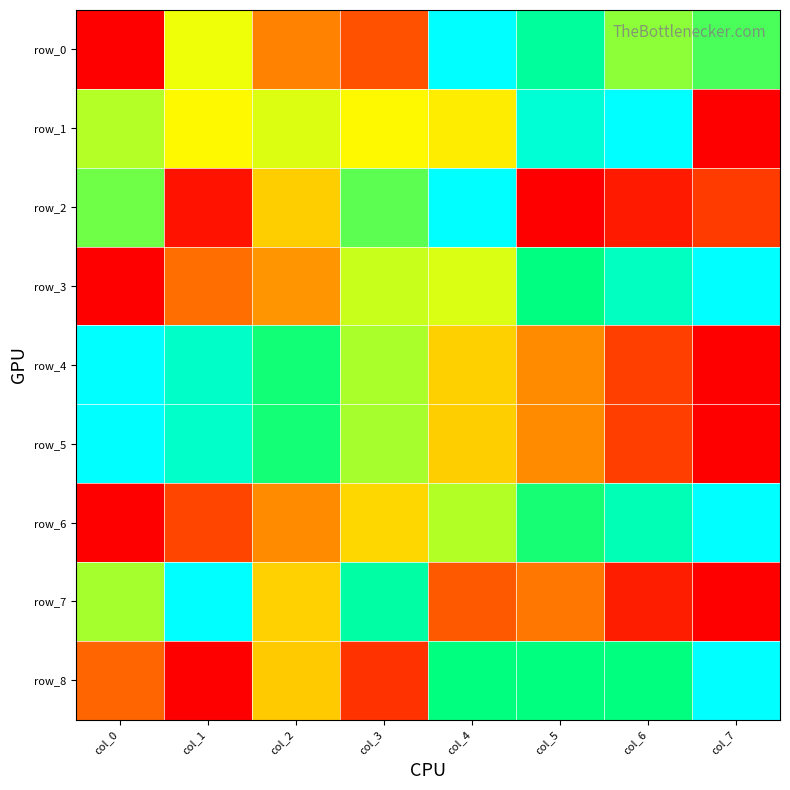

What is the difference between the second highest and second lowest values in the row_1 series?

0.4